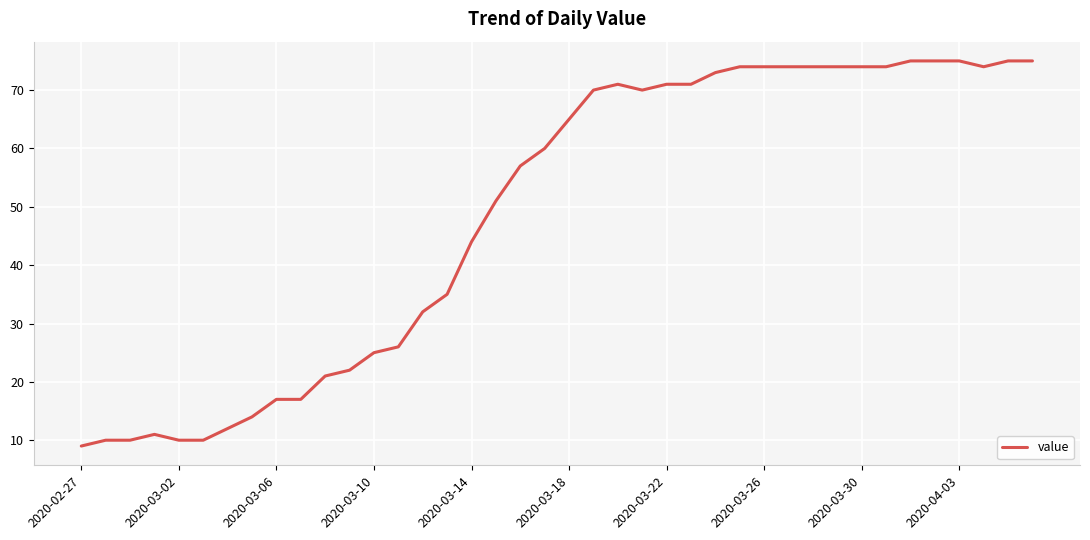

What is the smallest value displayed?

9